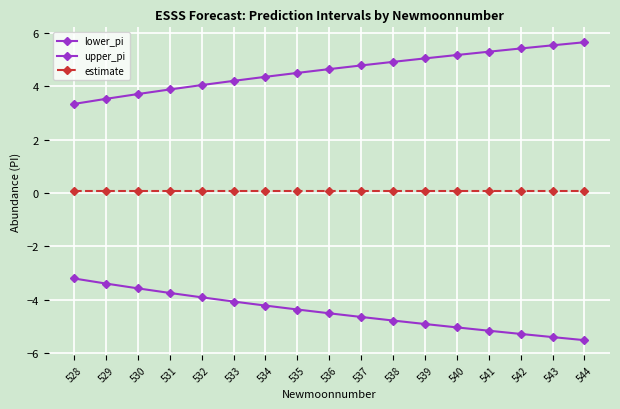

What is the lowest value of the estimate series?

0.1